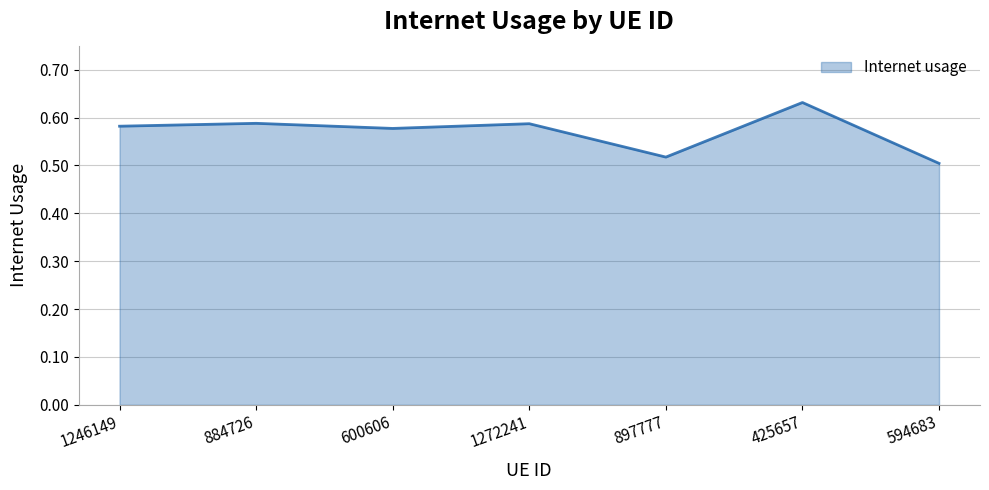

How many values are between 0 and 1?

7